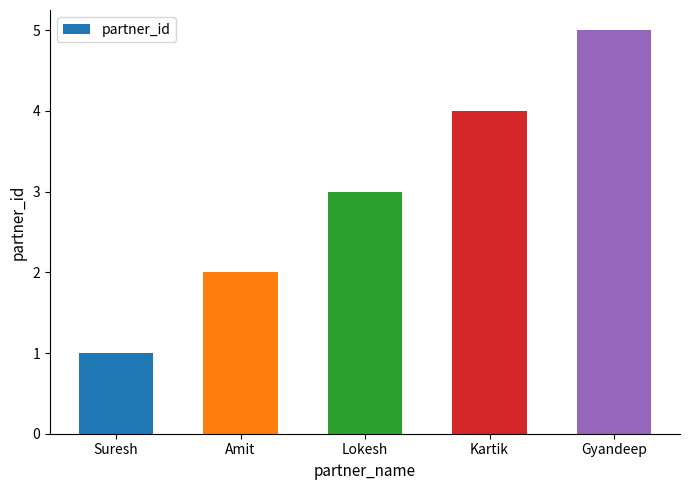

Is it true that the value at Suresh is 1?

True